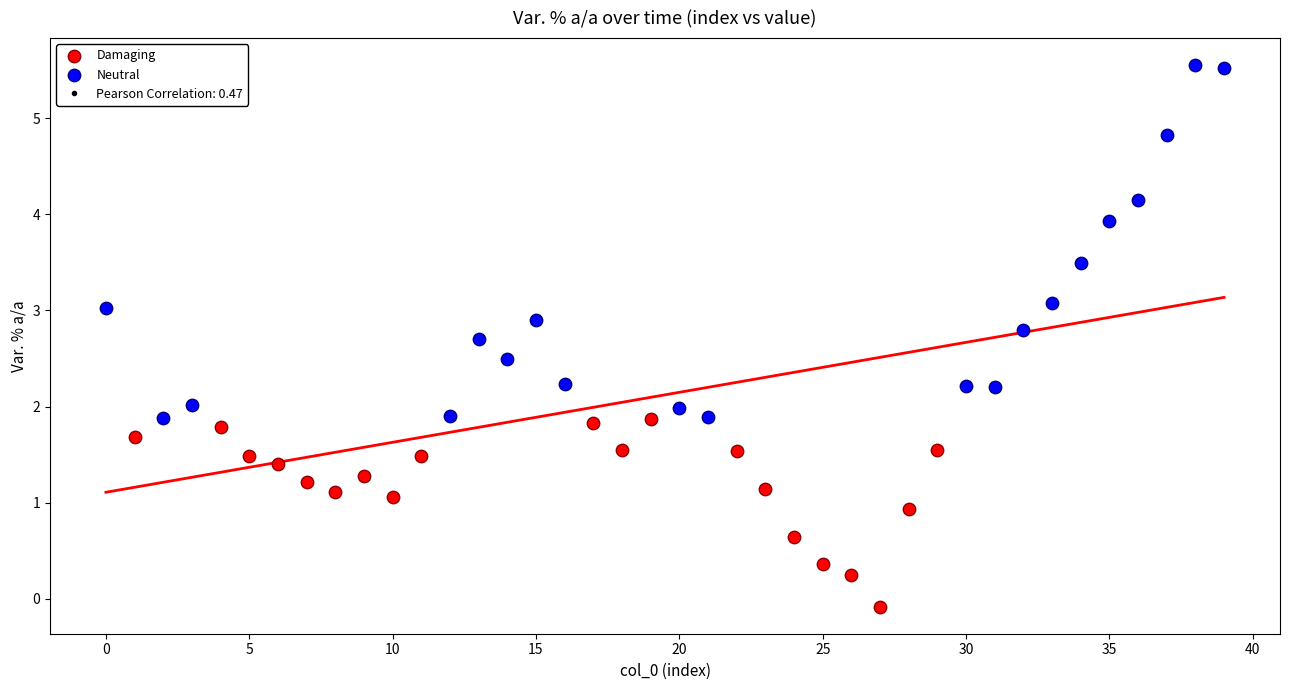

Which series reaches the minimum Y coordinate?

Damaging